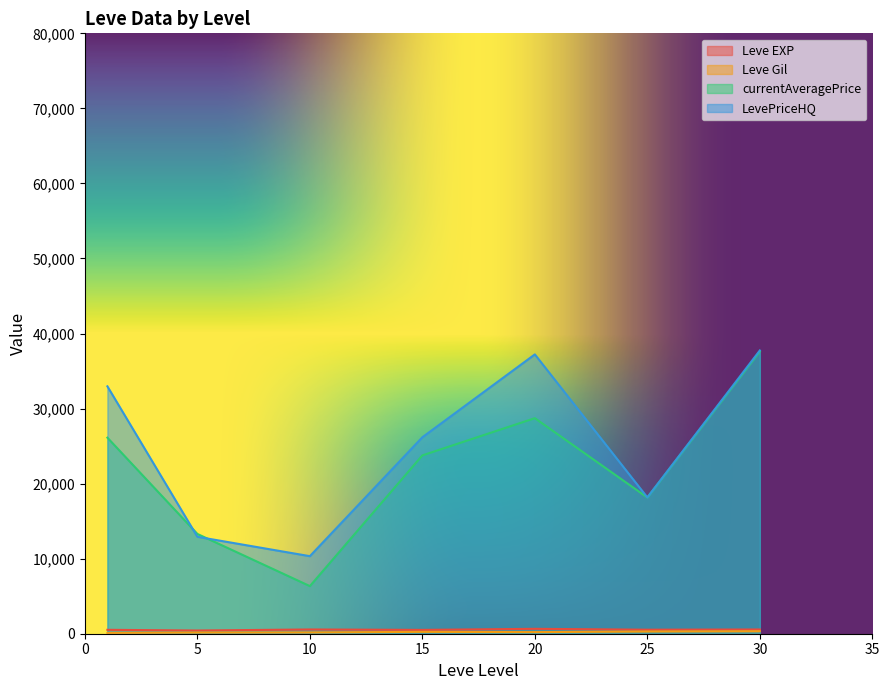

Is it true that Leve Gil equals 178 at 1?

False